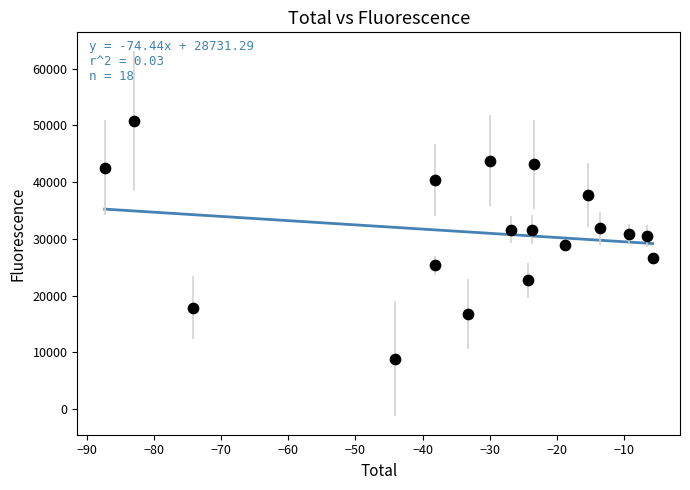

What is the range of Y values (max minus min)?

41956